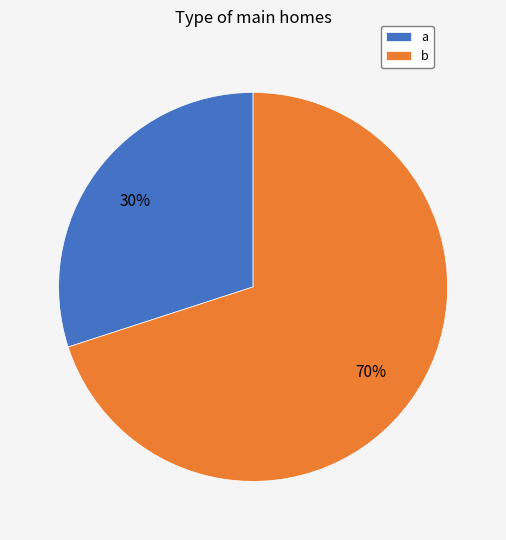

Is there a majority slice in this chart?

Yes